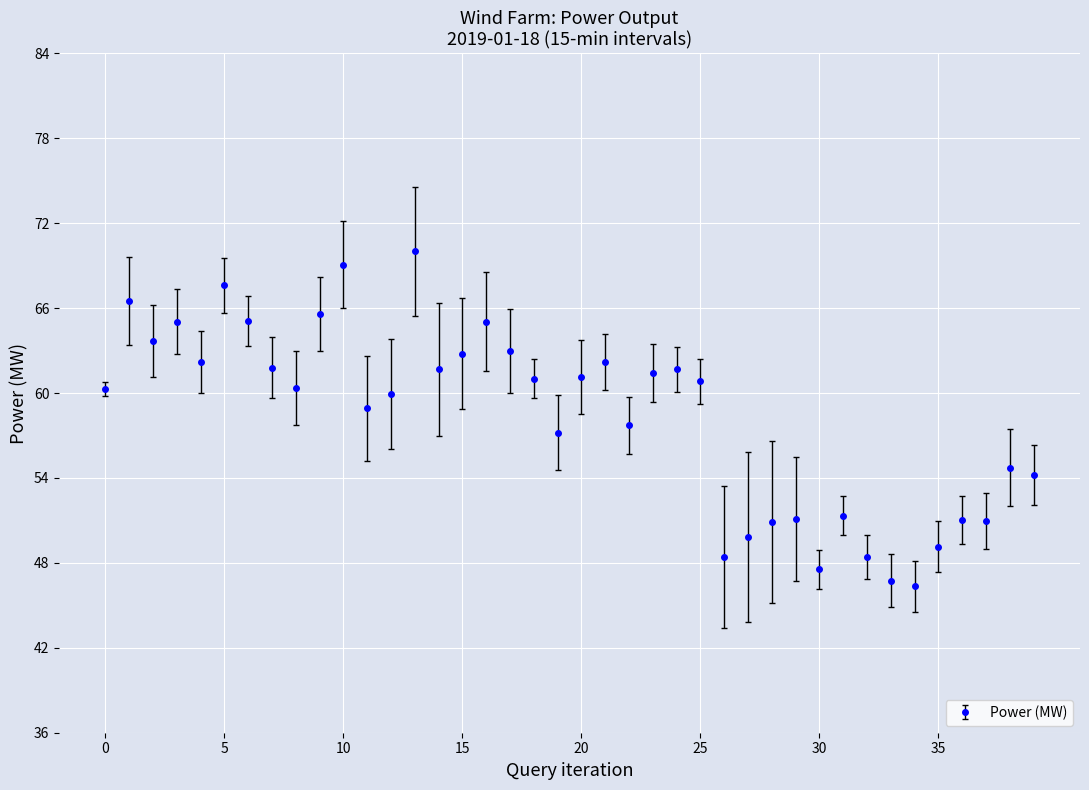

What is the difference between the maximum and minimum values?

23.7